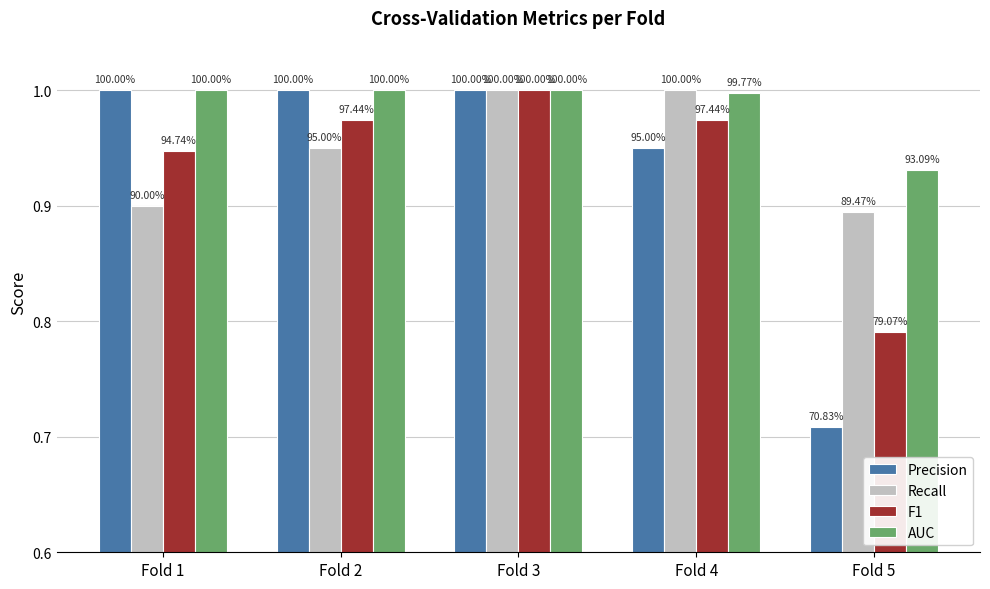

At which label is Precision closest to 0?

Fold 5